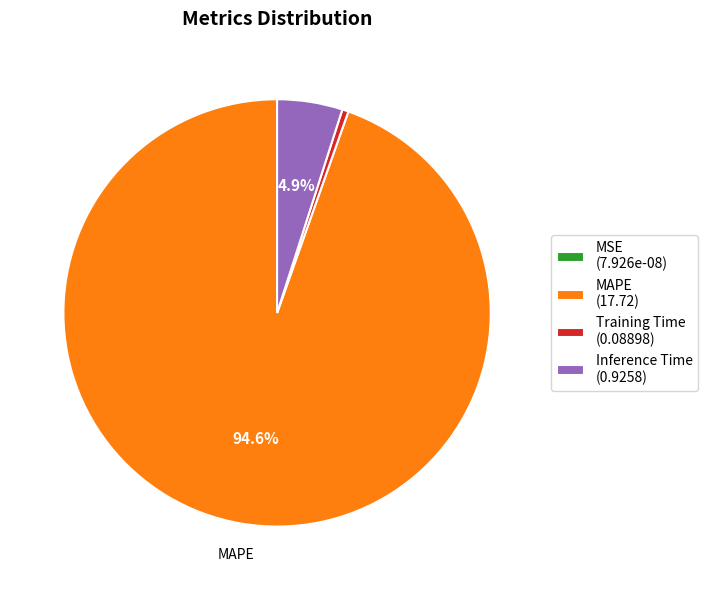

Which category has the biggest portion of the pie?

MAPE (17.72)